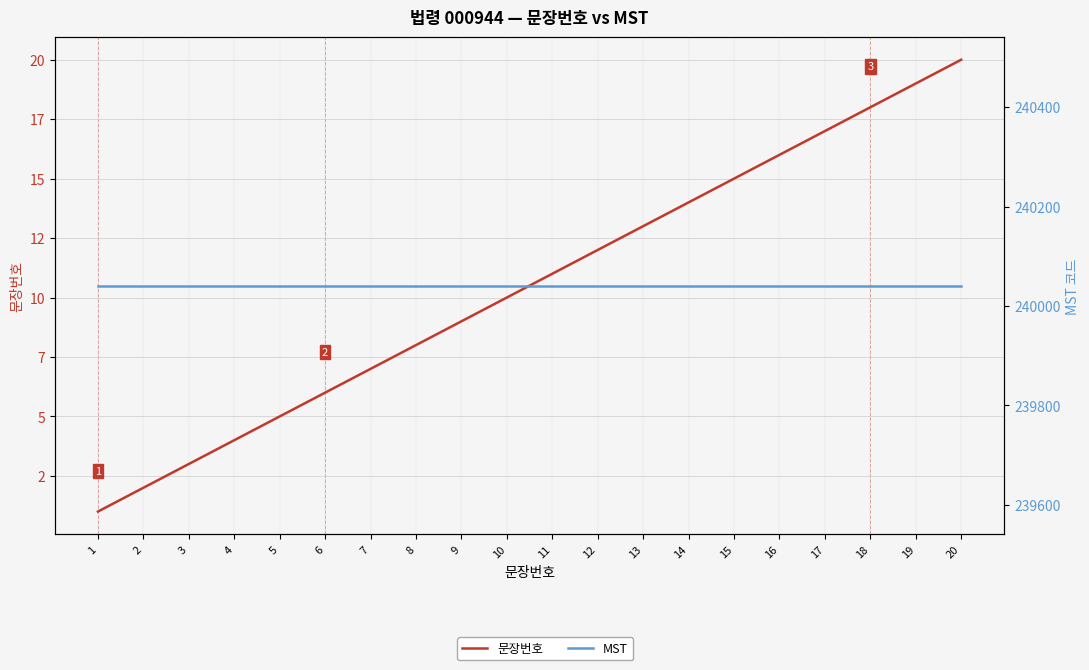

True or false: MST and 문장번호 intersect in this chart.

False